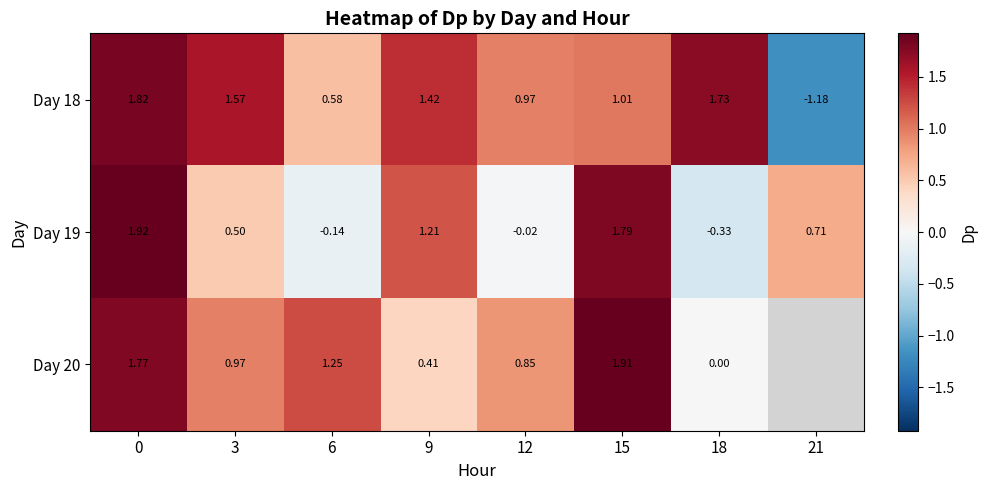

Is the value of Day 18 at 12 greater than the value of Day 19 at 0?

No